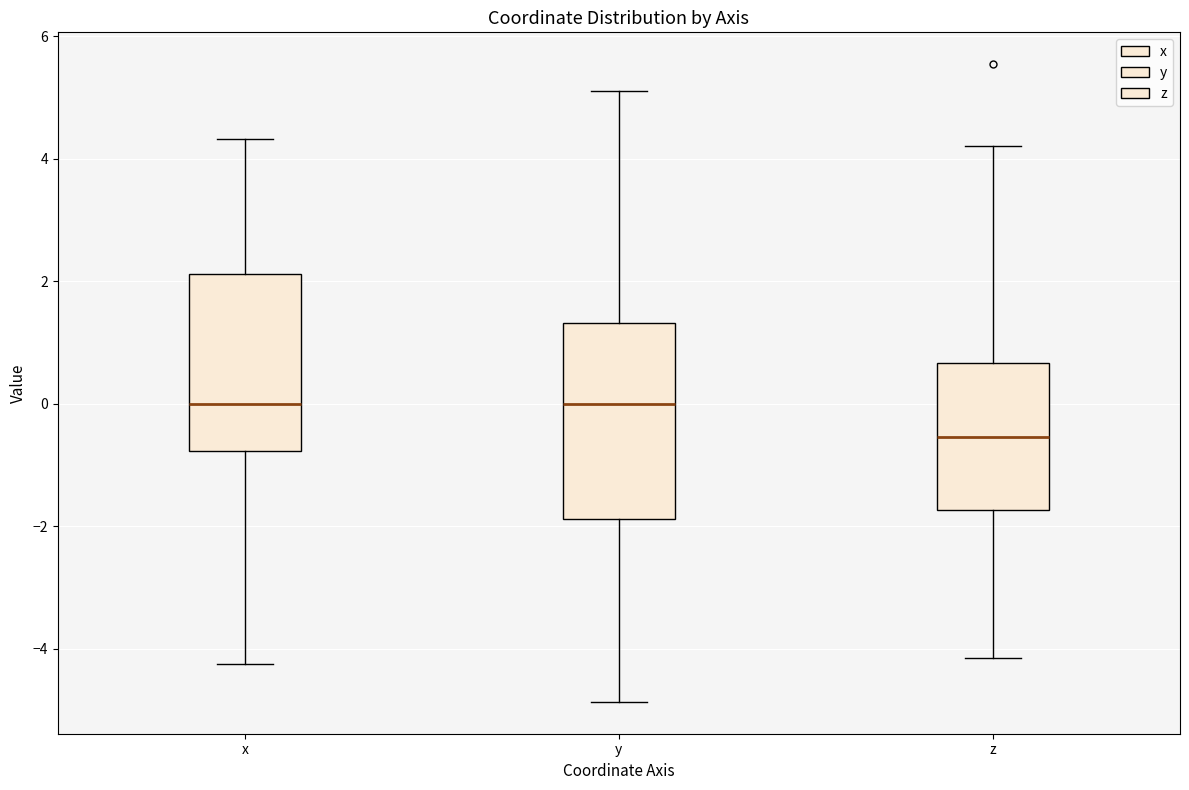

Reading left to right, transcribe this box plot: for each box, give where its median line is, the range the box spans, and where its two whiskers end, as read against the y-axis. The values are not printed on the chart, so give them approximately, as read against the axis.

x: median 0.0, box -0.8 to 2.2, whiskers -4.2 to 4.4
y: median 0.0, box -1.8 to 1.4, whiskers -4.8 to 5.2
z: median -0.6, box -1.8 to 0.6, whiskers -4.2 to 4.2